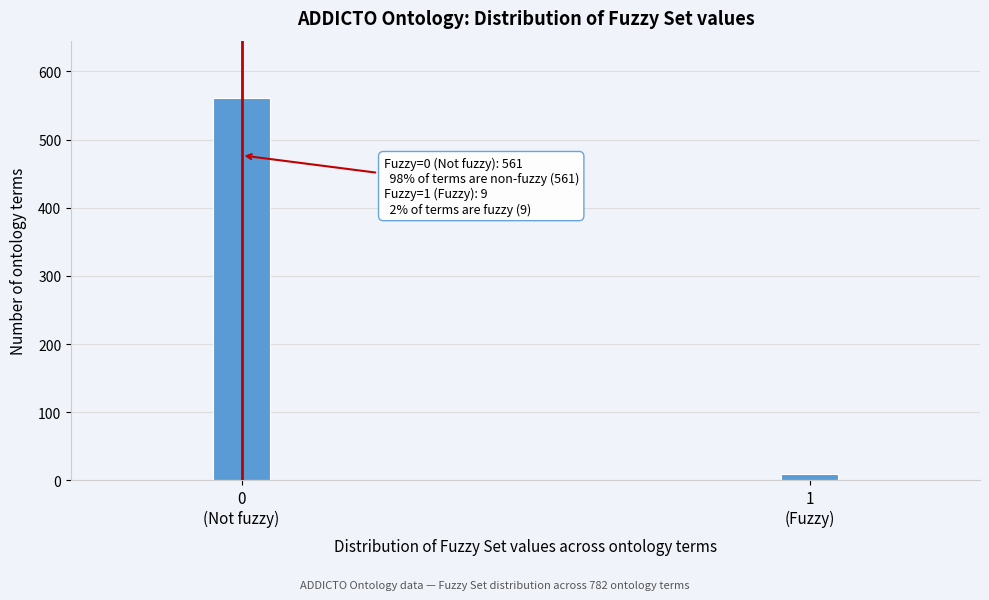

Reading right to left, list all the values displayed in this chart.

9	561